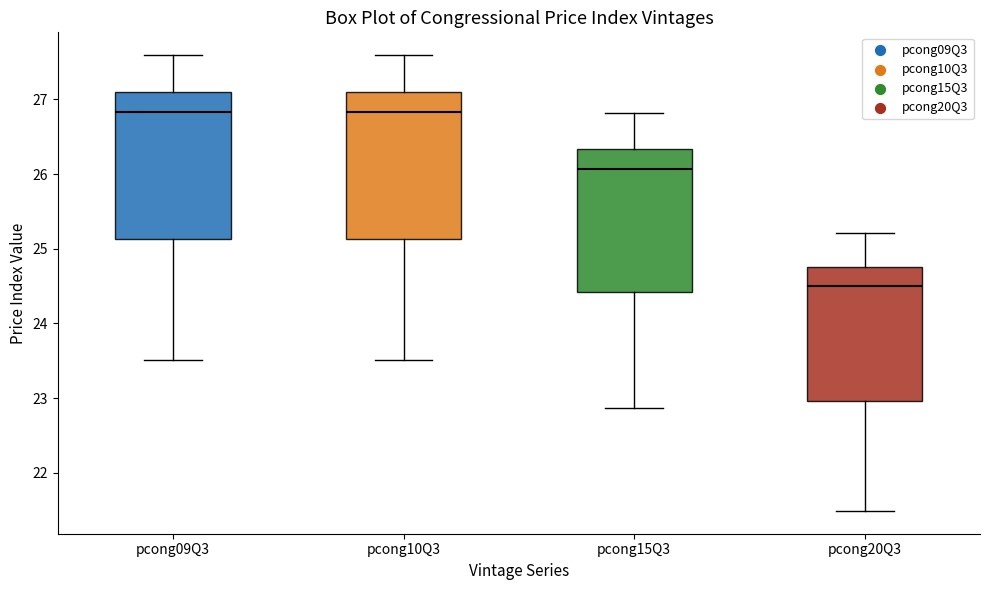

Where is the lower edge of the box for pcong10Q3 on the y-axis? The values are not printed on the chart, so give them approximately, as read against the axis.

25.1